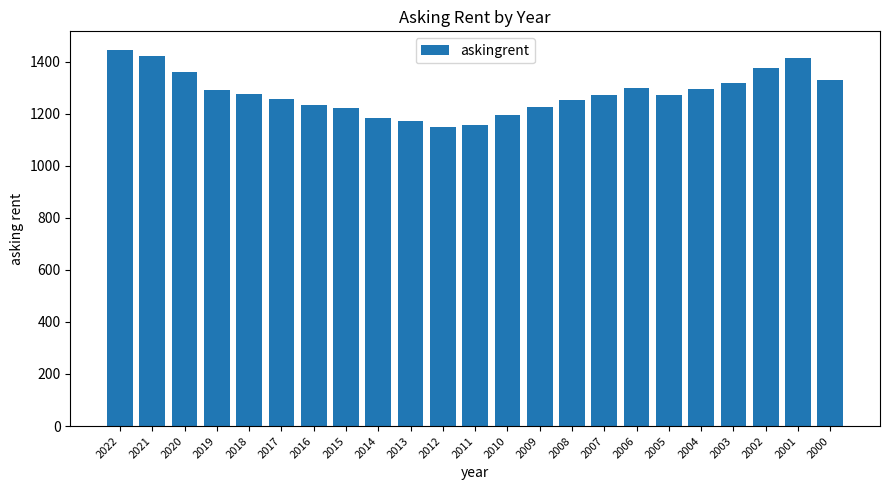

Count the number of data series in this chart.

1